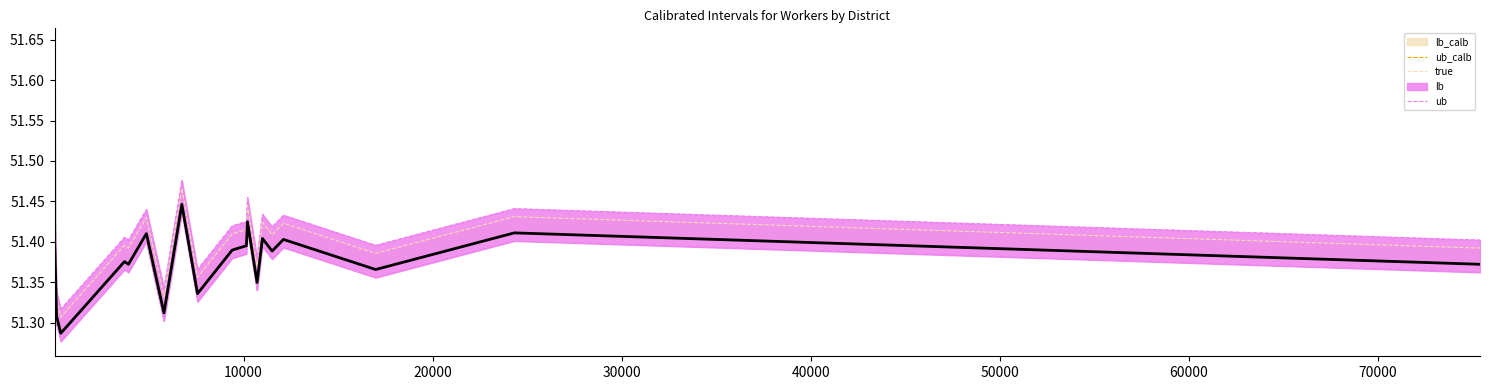

How many interior local valleys does the ub series have?

7